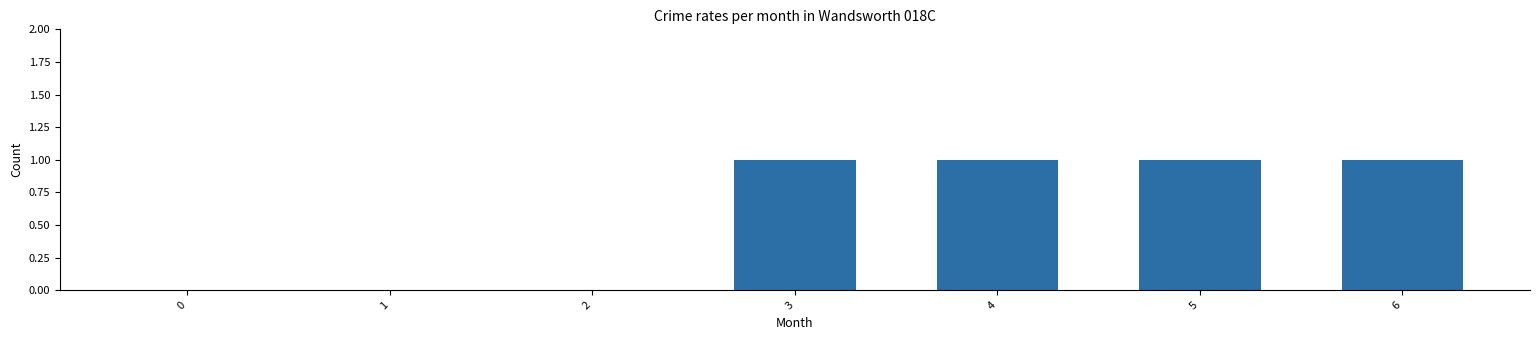

What is the sum of the values at 0 and 5?

1